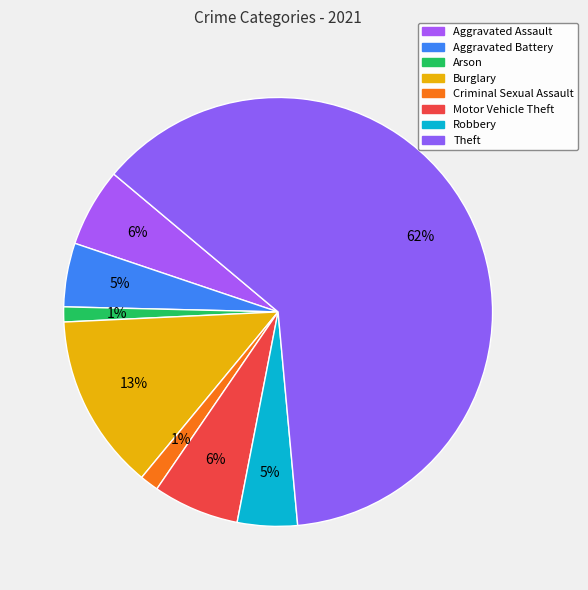

True or false: Robbery accounts for 1% of the total.

False